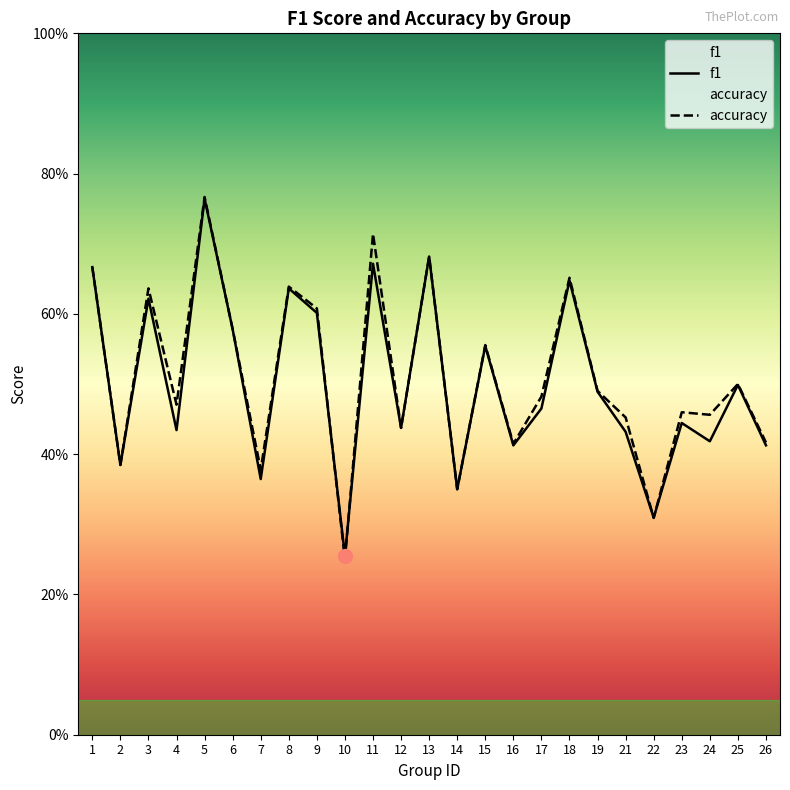

What is the sum of the f1 values at 17 and 24?

0.9